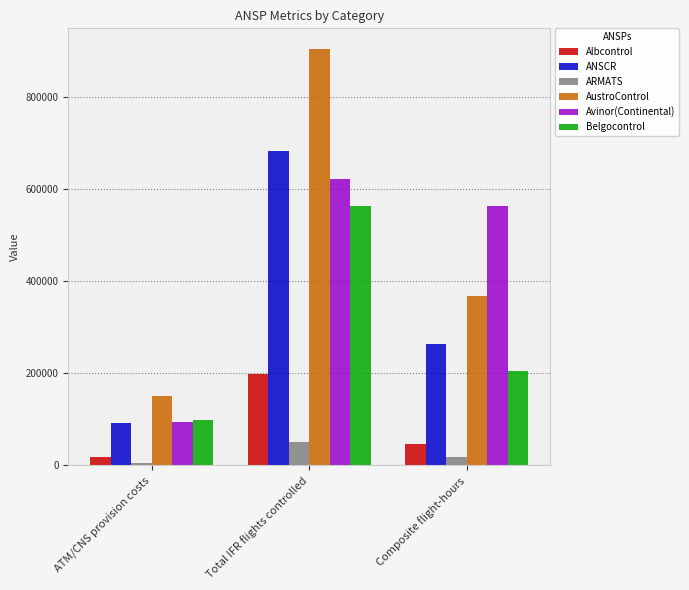

What is the smallest value displayed?

4480